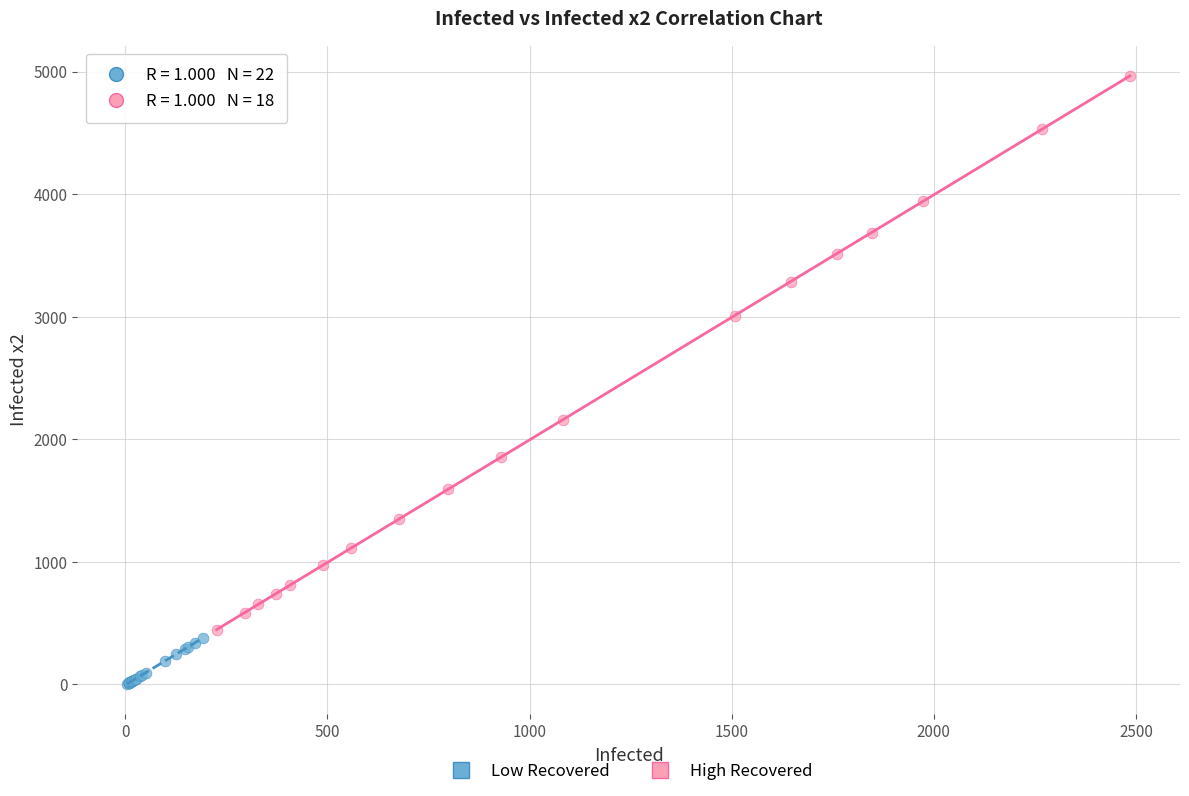

Which series reaches the maximum Y coordinate?

High Recovered